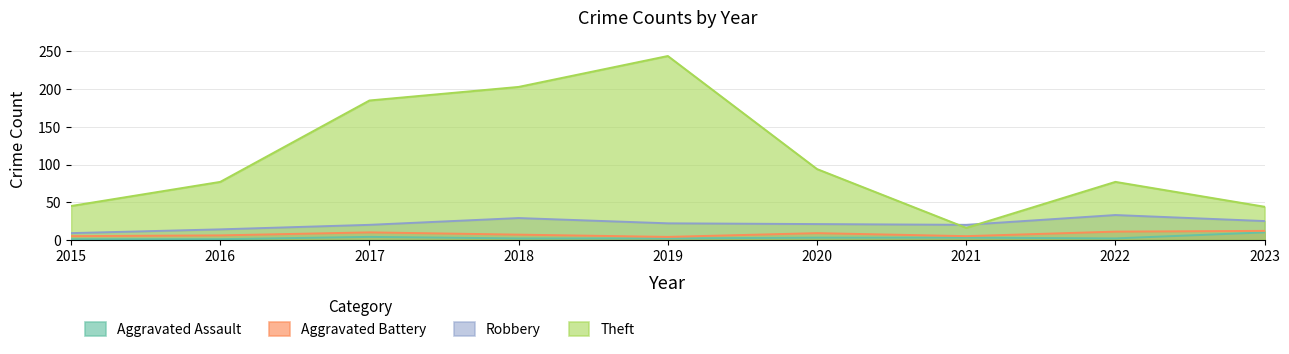

Which label corresponds to the smallest value in the chart?

2015